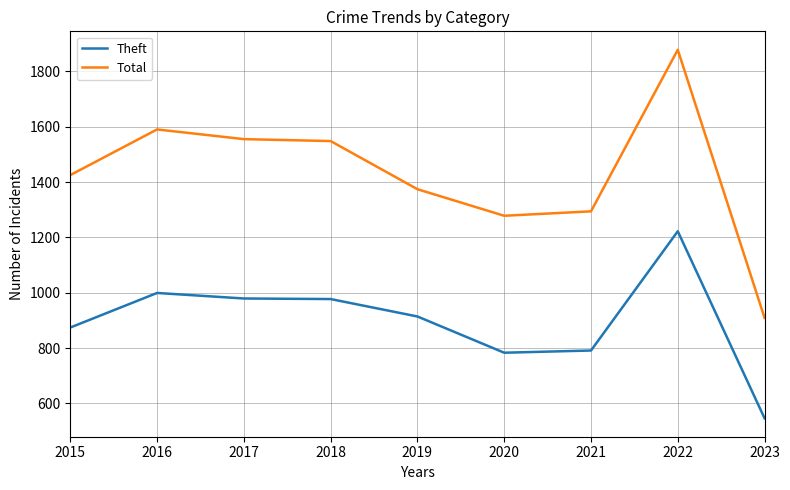

True or false: Theft and Total intersect in this chart.

False